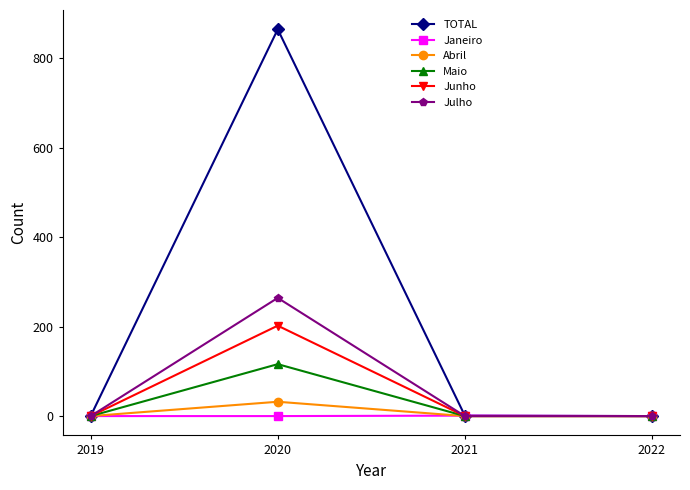

Count the number of categories in the chart.

4